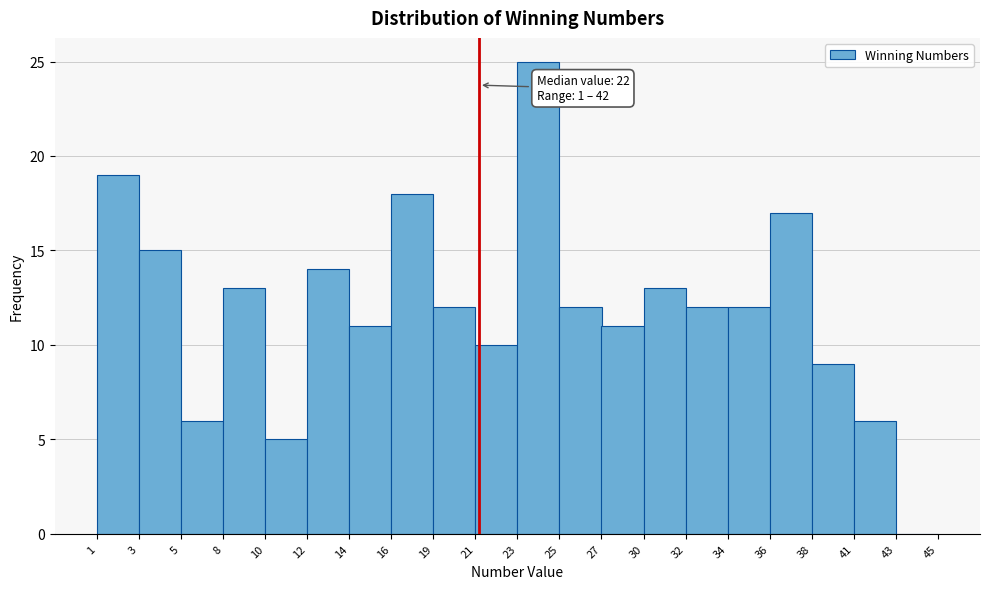

Which range on the x-axis has the tallest bar?

23 to 25